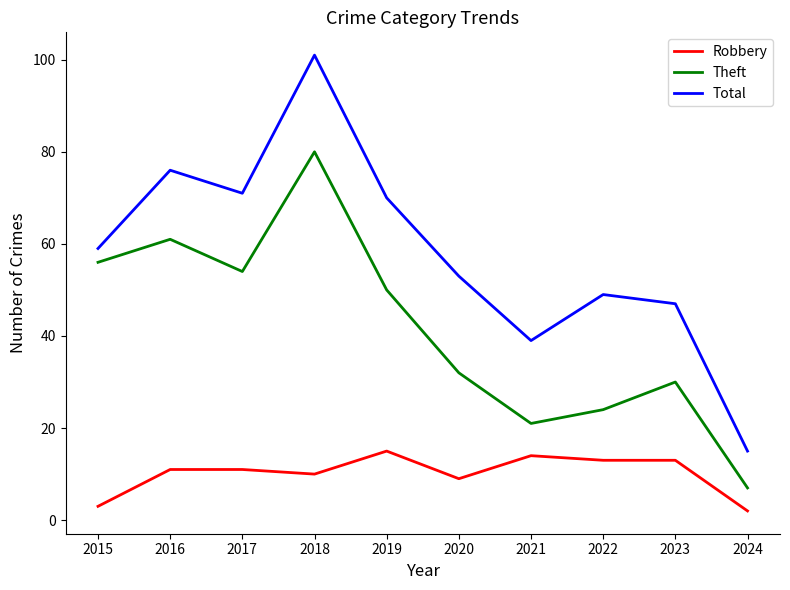

Is the value of Theft at 2022 greater than the value of Total at 2020?

No